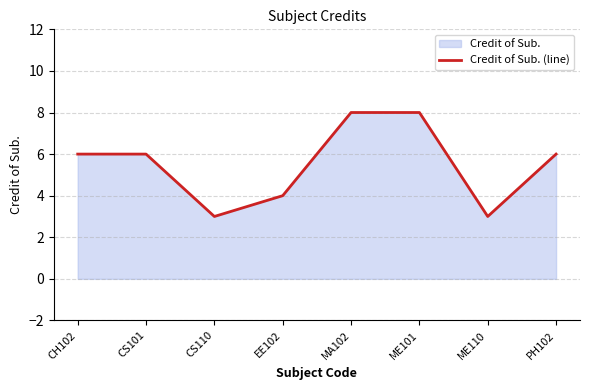

How many lines are shown in the chart?

1